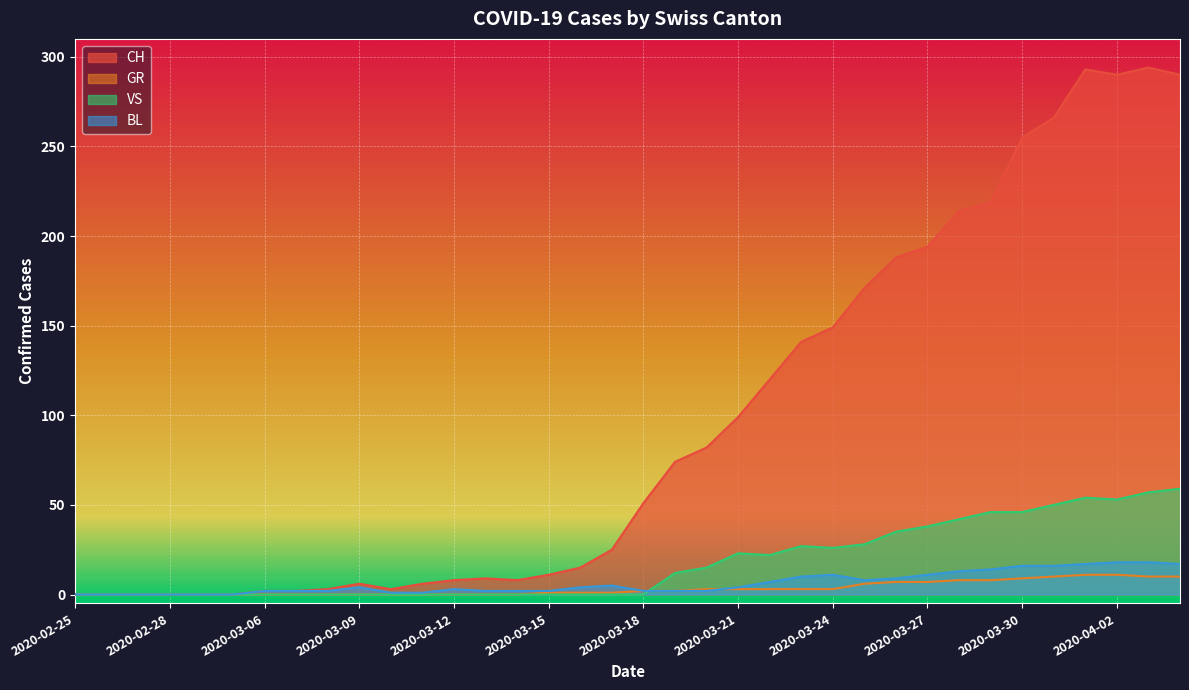

What is the sum of the VS values at 2020-04-01 and 2020-03-31?

104